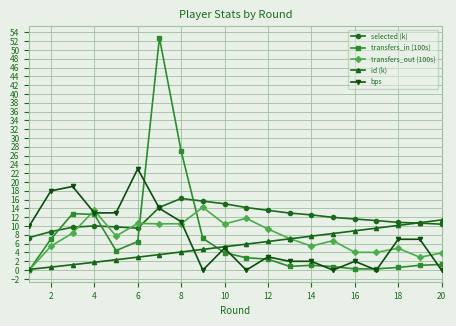

What is the maximum value shown in the chart?

52.8